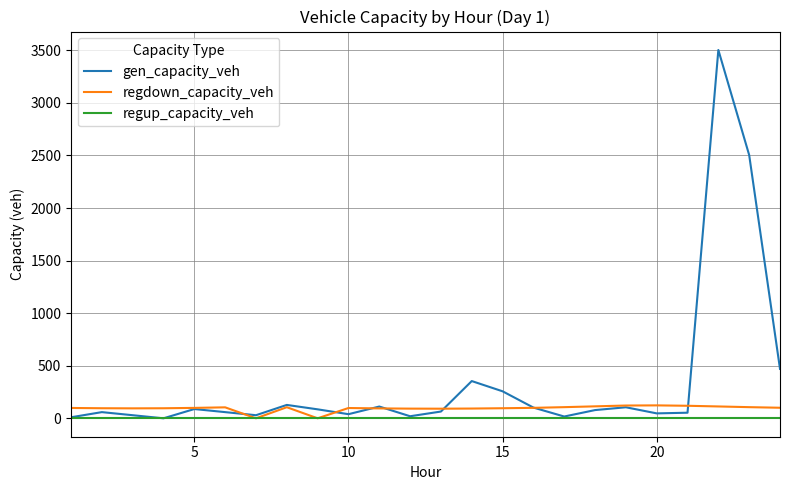

What is the maximum value shown in the chart?

3503.2